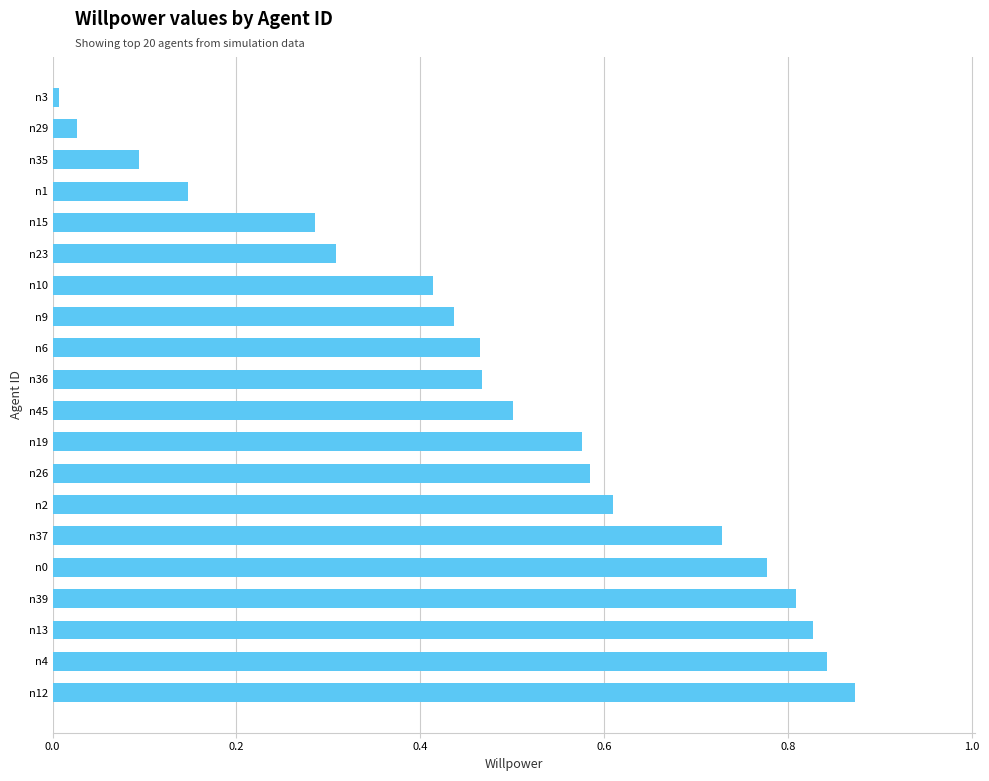

Which has a higher value, n12 or n9?

n12